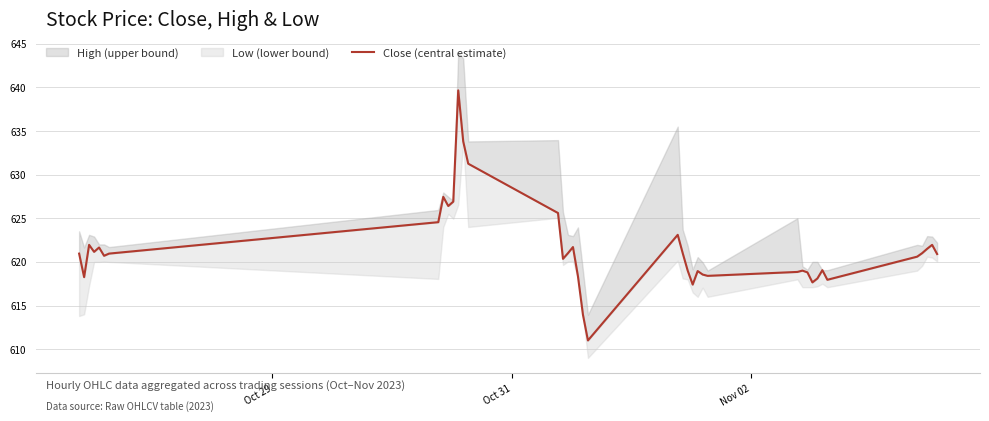

Reading right to left, extract all data points from this chart.

620.9	622.0	621.5	621.0	620.6	618.0	619.0	618.1	617.7	618.8	619.0	618.8	618.4	618.5	619.0	617.4	619.0	621.0	623.1	611.0	614.0	618.3	621.7	621.0	620.3	625.6	631.2	633.8	639.7	626.9	626.4	627.5	624.5	621.0	620.7	621.7	621.2	622.0	618.2	621.0